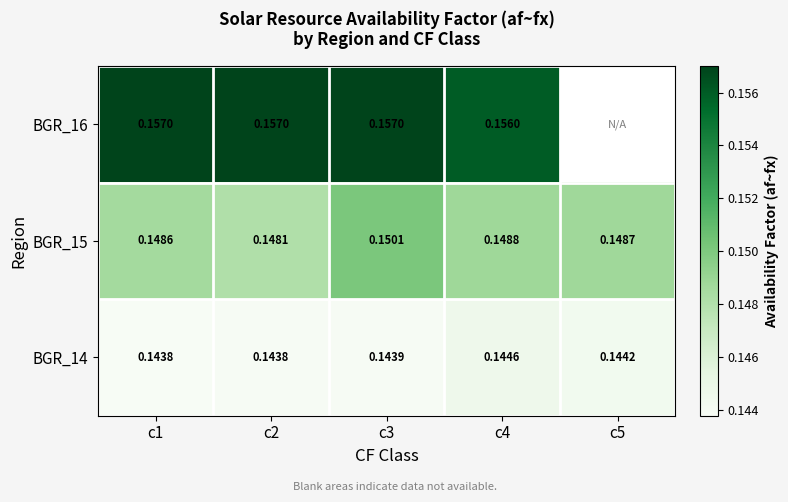

Is the value of BGR_15 at c2 greater than the value of BGR_14 at c3?

Yes